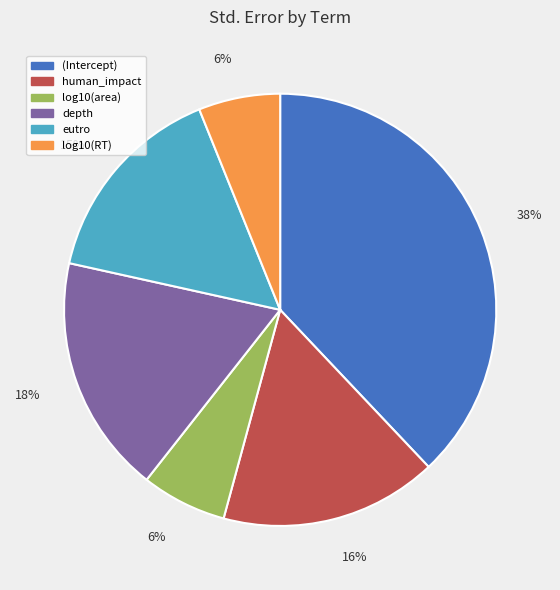

The eutro slice represents 5% of the pie. True or false?

False